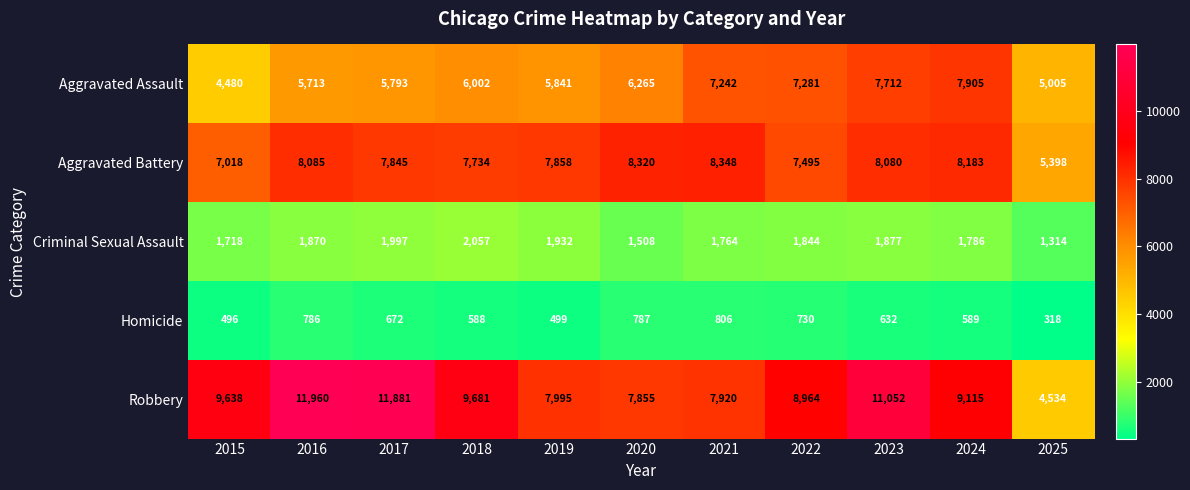

Which series has the largest total across all categories?

Robbery